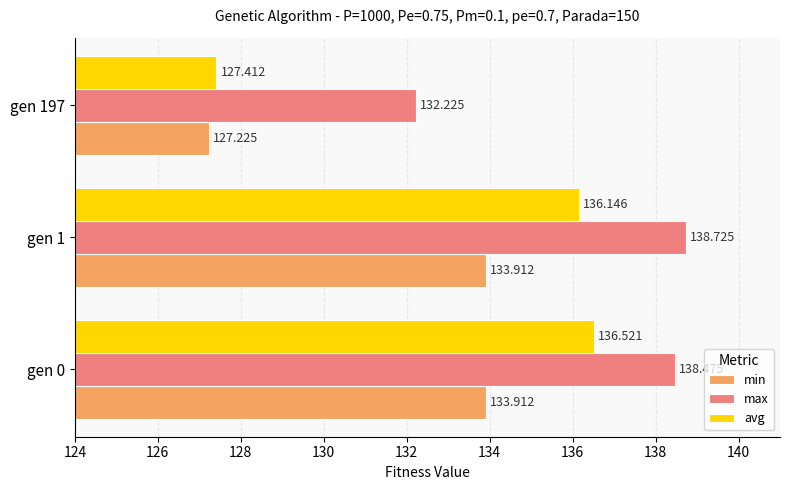

How many distinct data groups are displayed?

3